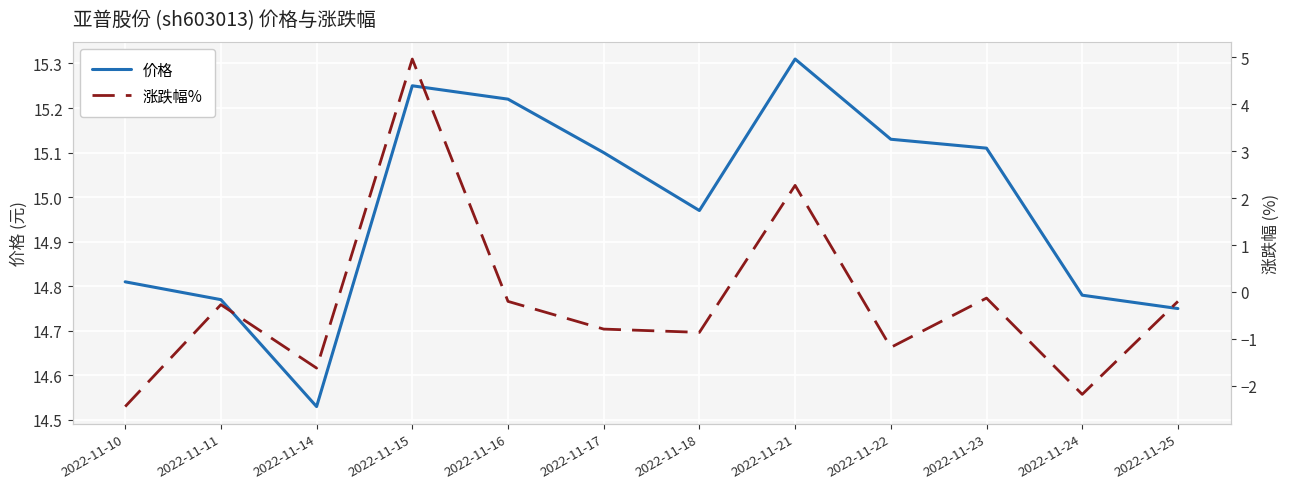

What is the minimum value shown in the chart?

-2.4